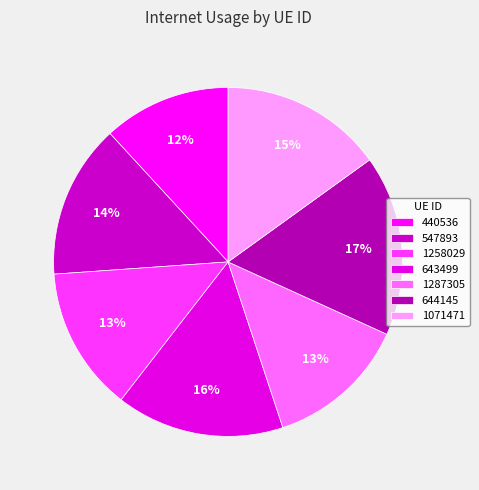

Combined, what portion of the pie is 643499 and 1287305?

28.7%